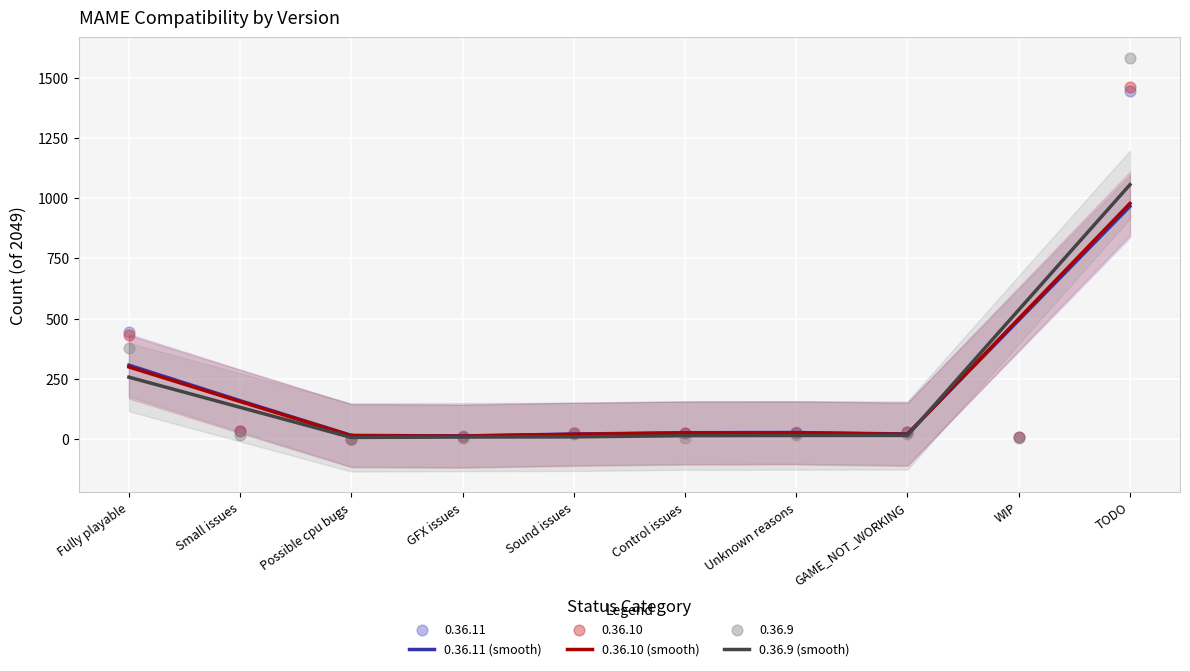

At which category is the sum across all series the highest?

TODO